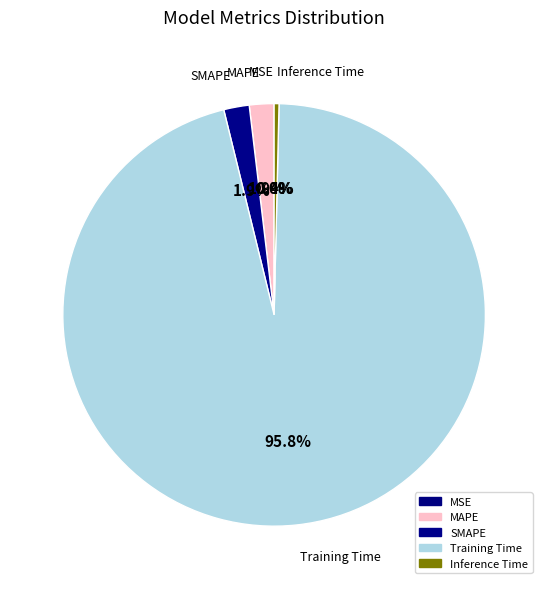

Which slice is the smallest?

MSE